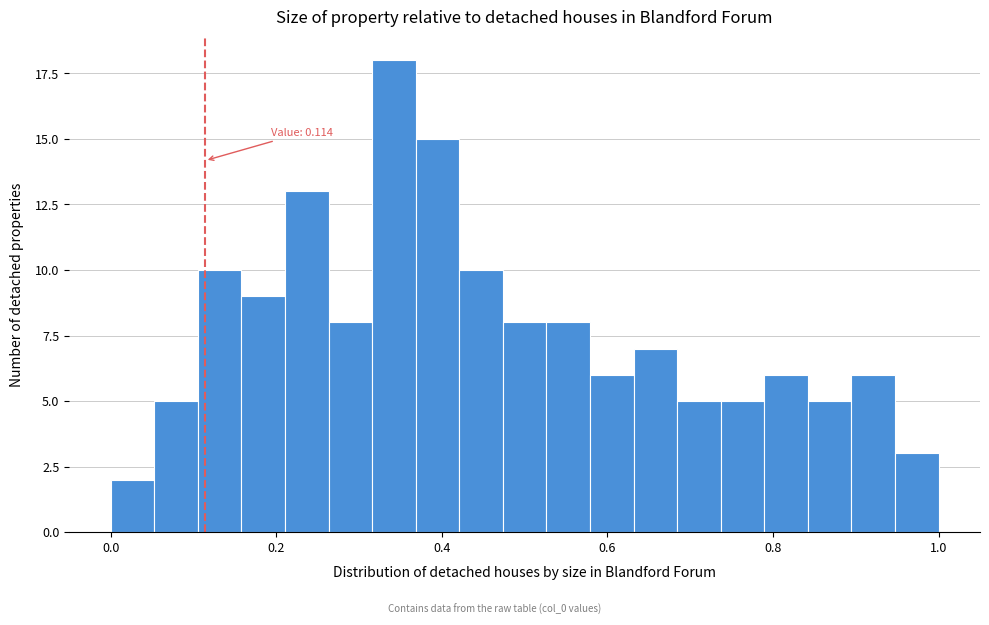

Around what value on the x-axis is the tallest bar? Give the approximate position of its centre, as read against the axis.

0.34